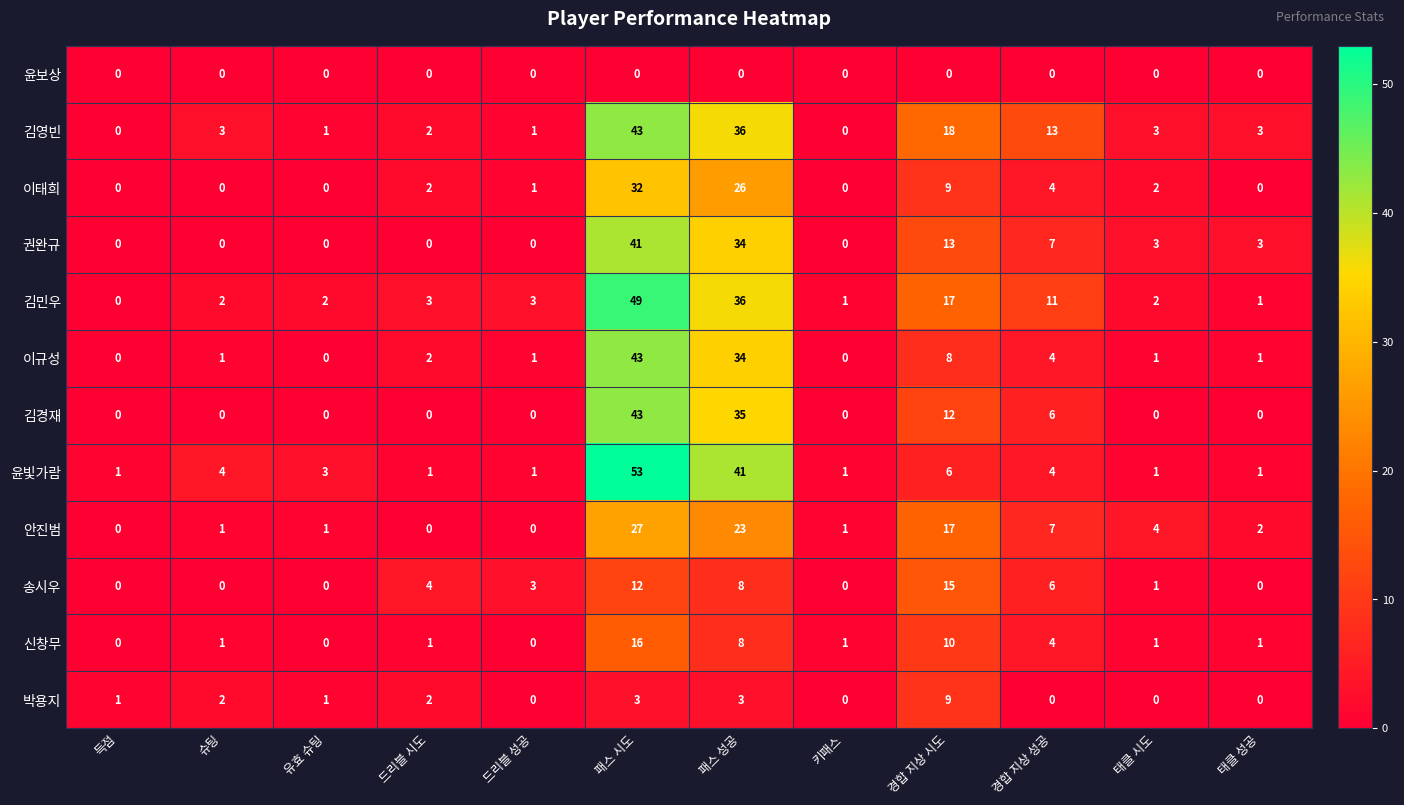

At which label does 안진범 first exceed 2?

패스 시도